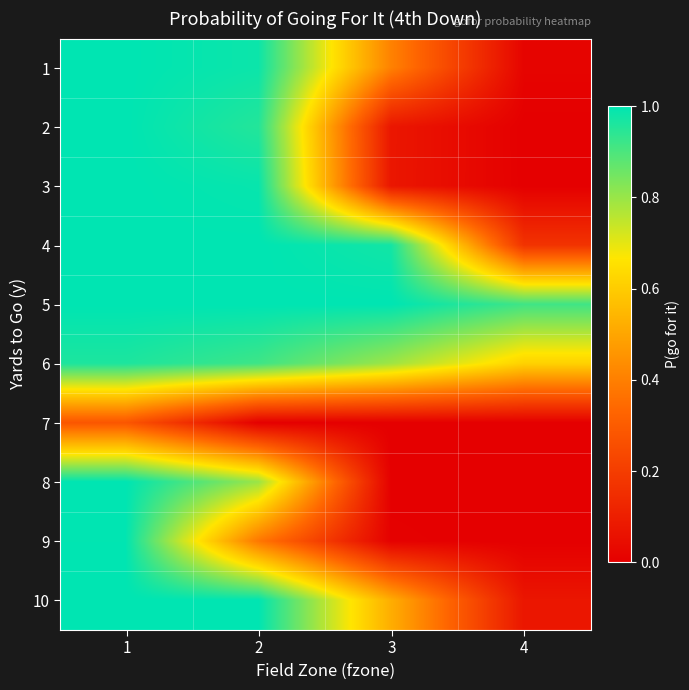

At which category is the sum across all series the highest?

1